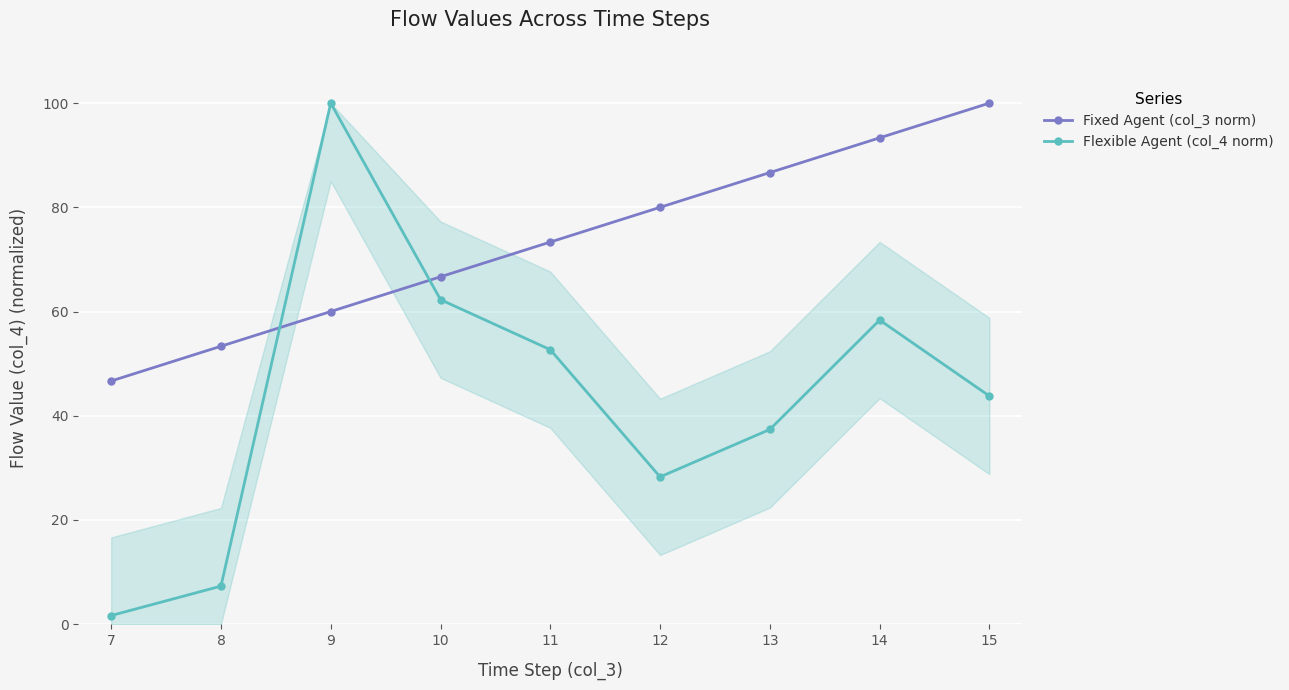

The value of Fixed Agent (col_3 norm) at 13 is 86.7. True or false?

True